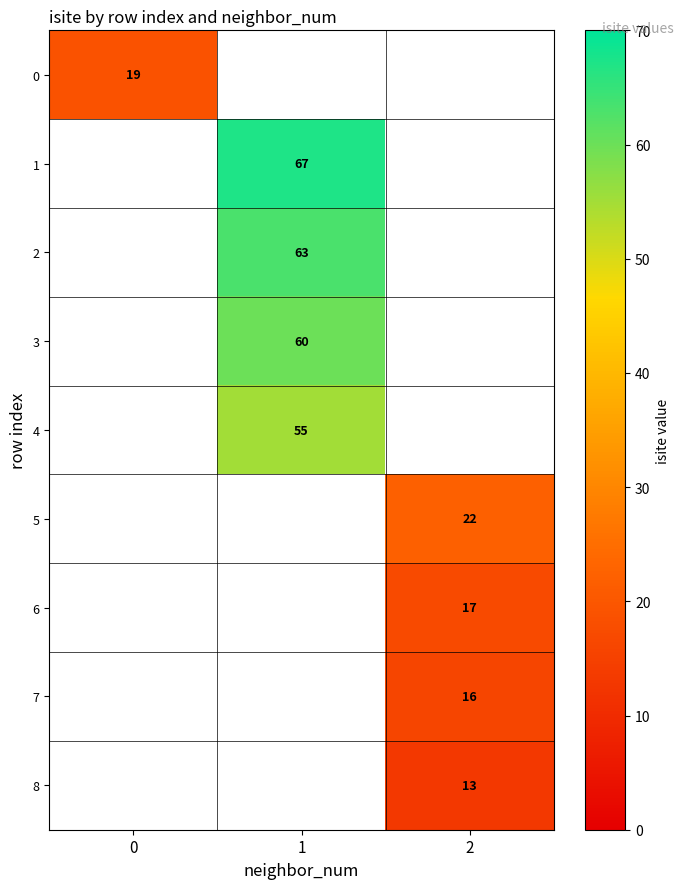

The value of 4 at 1 is 55. True or false?

True